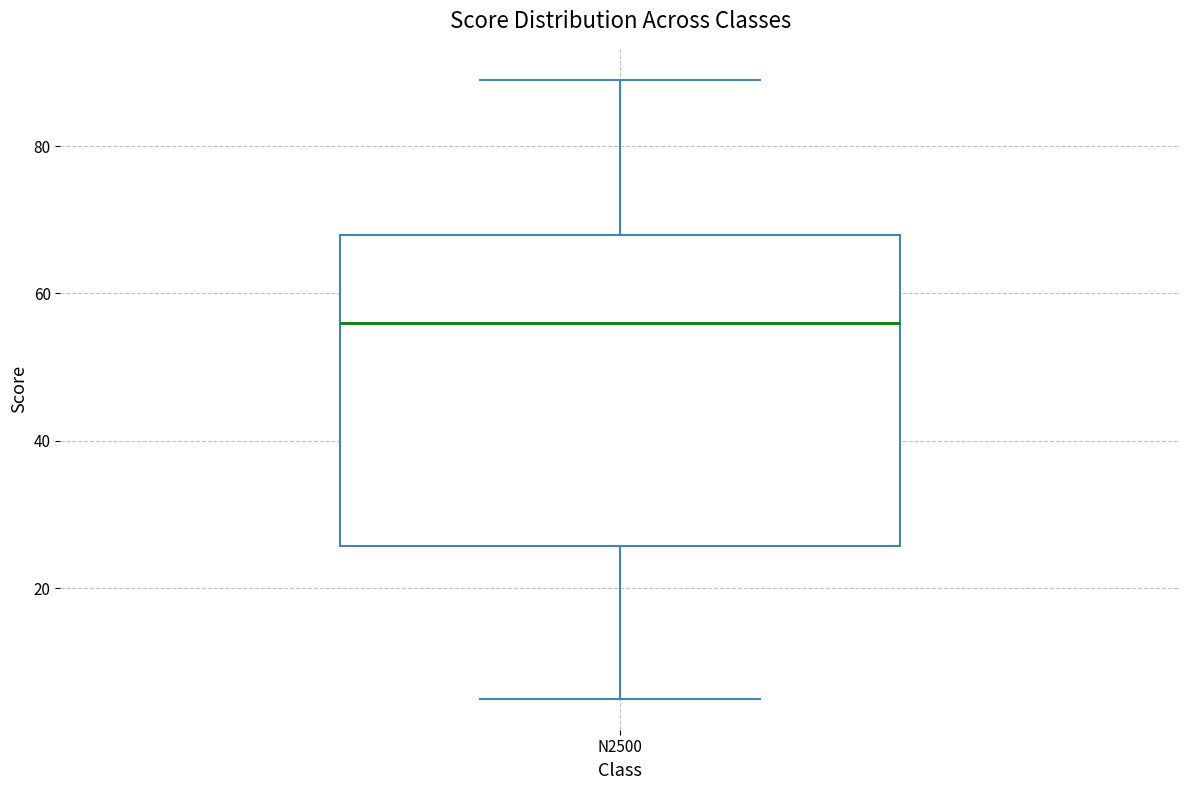

Where is the upper edge of the box for N2500 on the y-axis? The values are not printed on the chart, so give them approximately, as read against the axis.

68